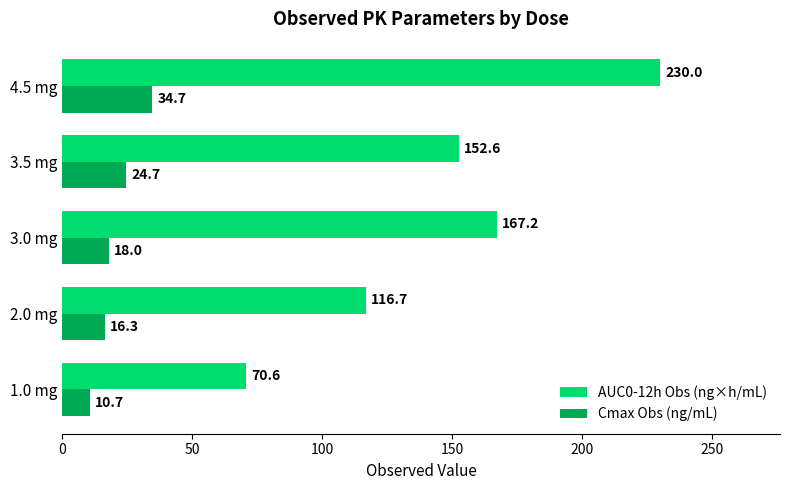

What is the difference between the highest and lowest values at 3.5 mg?

127.9